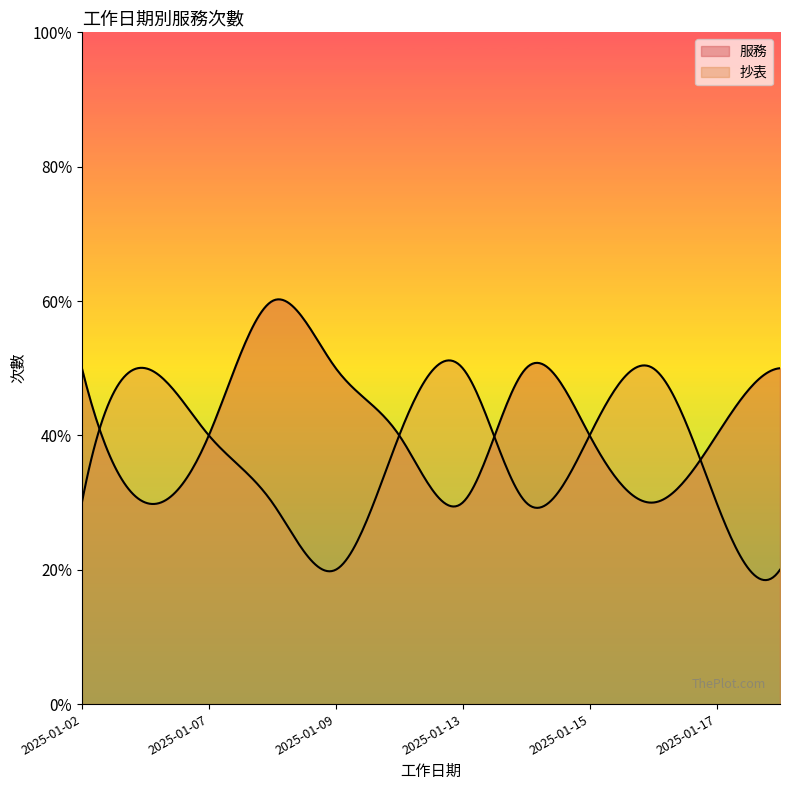

Which category has the lowest value in the 抄表 series?

2025-01-09